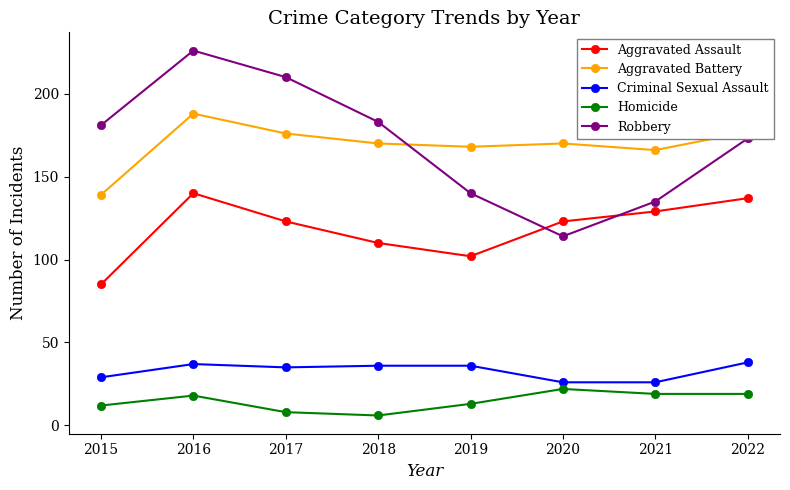

Reading left to right, extract all data points from this chart.

Aggravated Assault: 2015=85	2016=140	2017=123	2018=110	2019=102	2020=123	2021=129	2022=137
Aggravated Battery: 2015=139	2016=188	2017=176	2018=170	2019=168	2020=170	2021=166	2022=177
Criminal Sexual Assault: 2015=29	2016=37	2017=35	2018=36	2019=36	2020=26	2021=26	2022=38
Homicide: 2015=12	2016=18	2017=8	2018=6	2019=13	2020=22	2021=19	2022=19
Robbery: 2015=181	2016=226	2017=210	2018=183	2019=140	2020=114	2021=135	2022=173